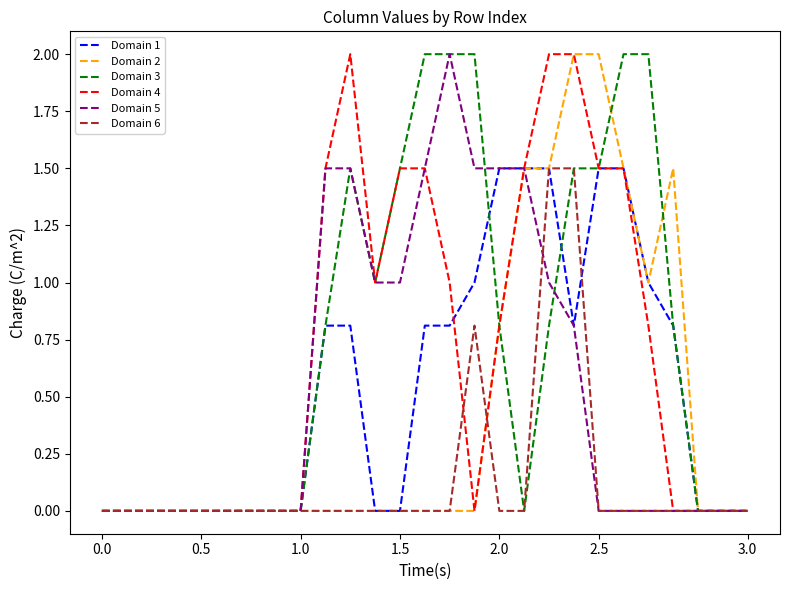

True or false: Domain 3 and Domain 2 intersect in this chart.

True